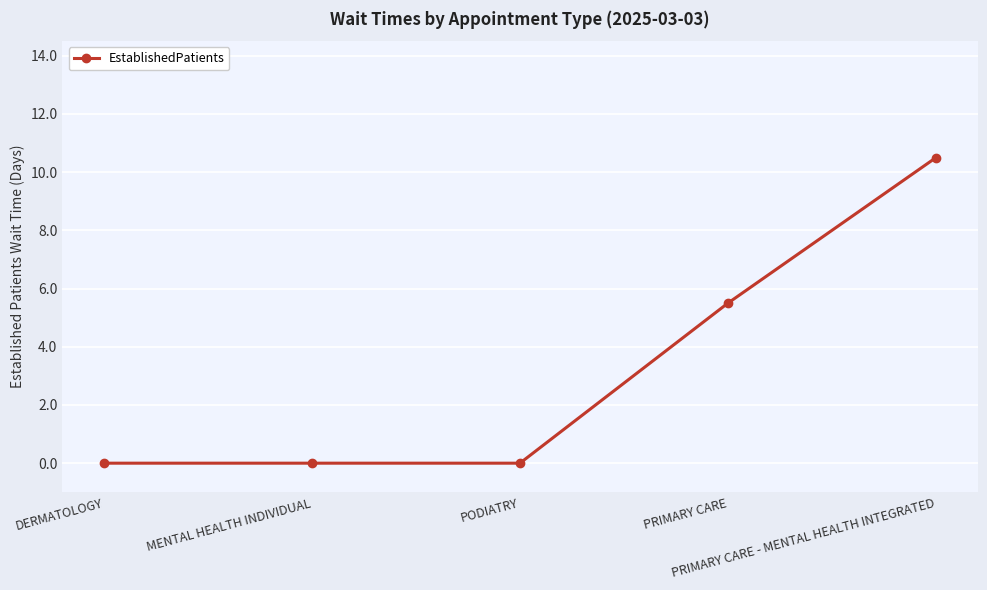

Reading right to left, list all the values displayed in this chart.

10.5	5.5	0.0	0.0	0.0